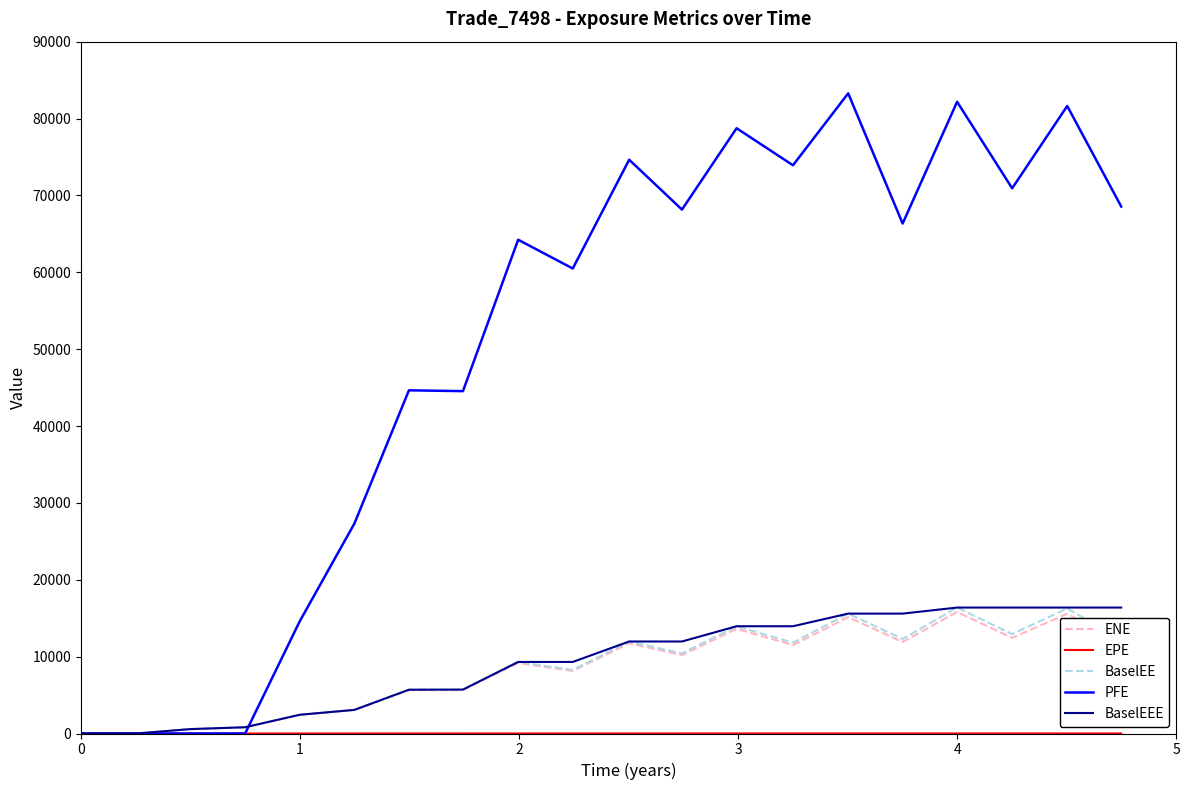

Which series has the largest total across all categories?

PFE